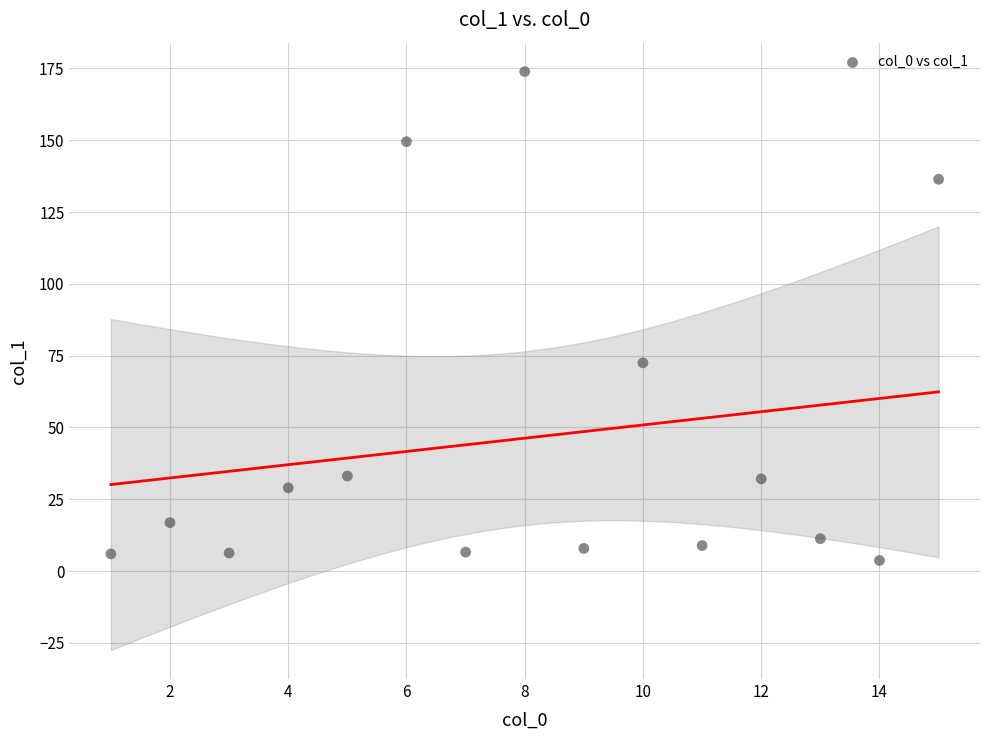

What Y value in the scatter plot is closest to 88?

72.5